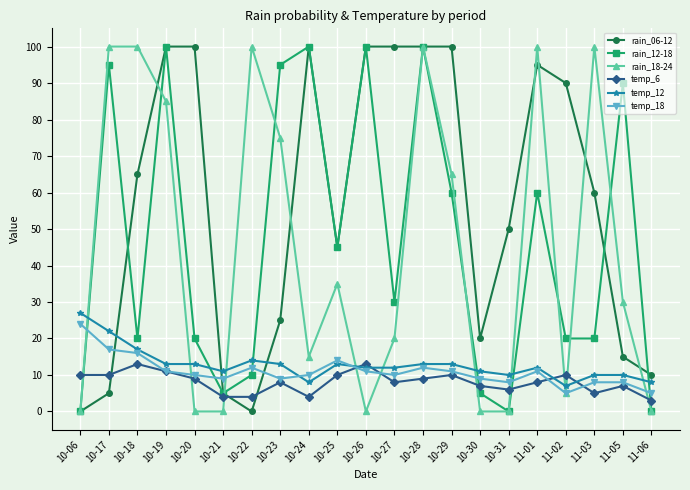

True or false: rain_12-18 has more than 2 points higher than both neighbors.

True